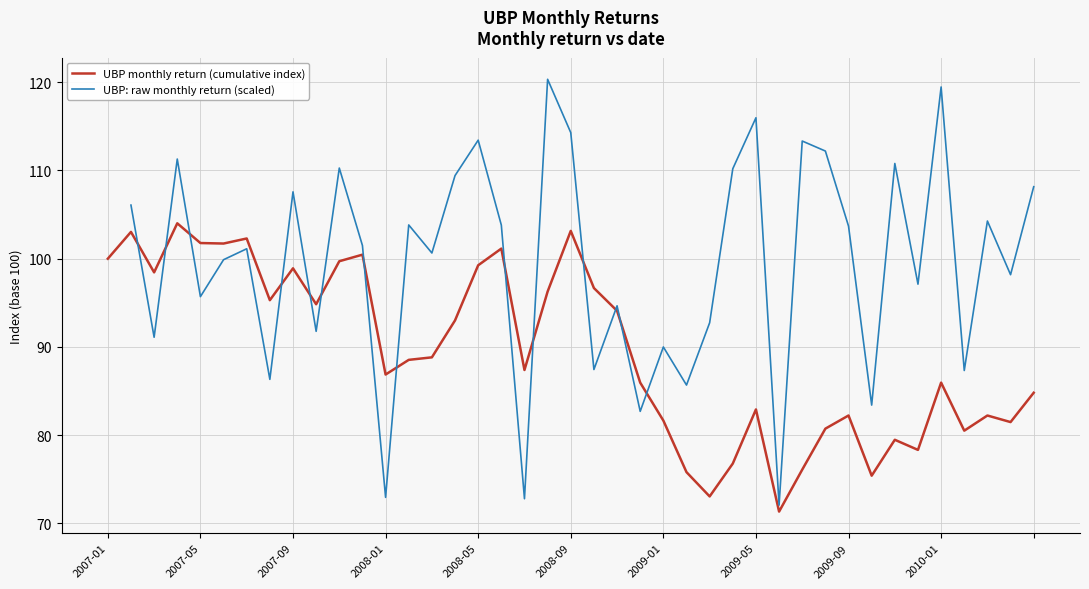

What is the average value?

99.6